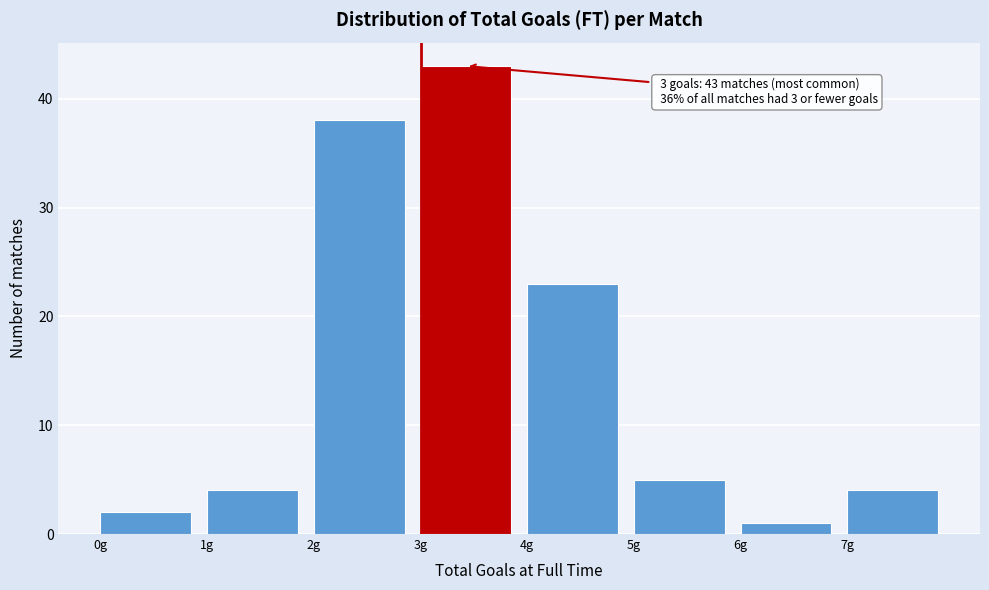

Over which range of the x-axis is the bar tallest?

3 to 4